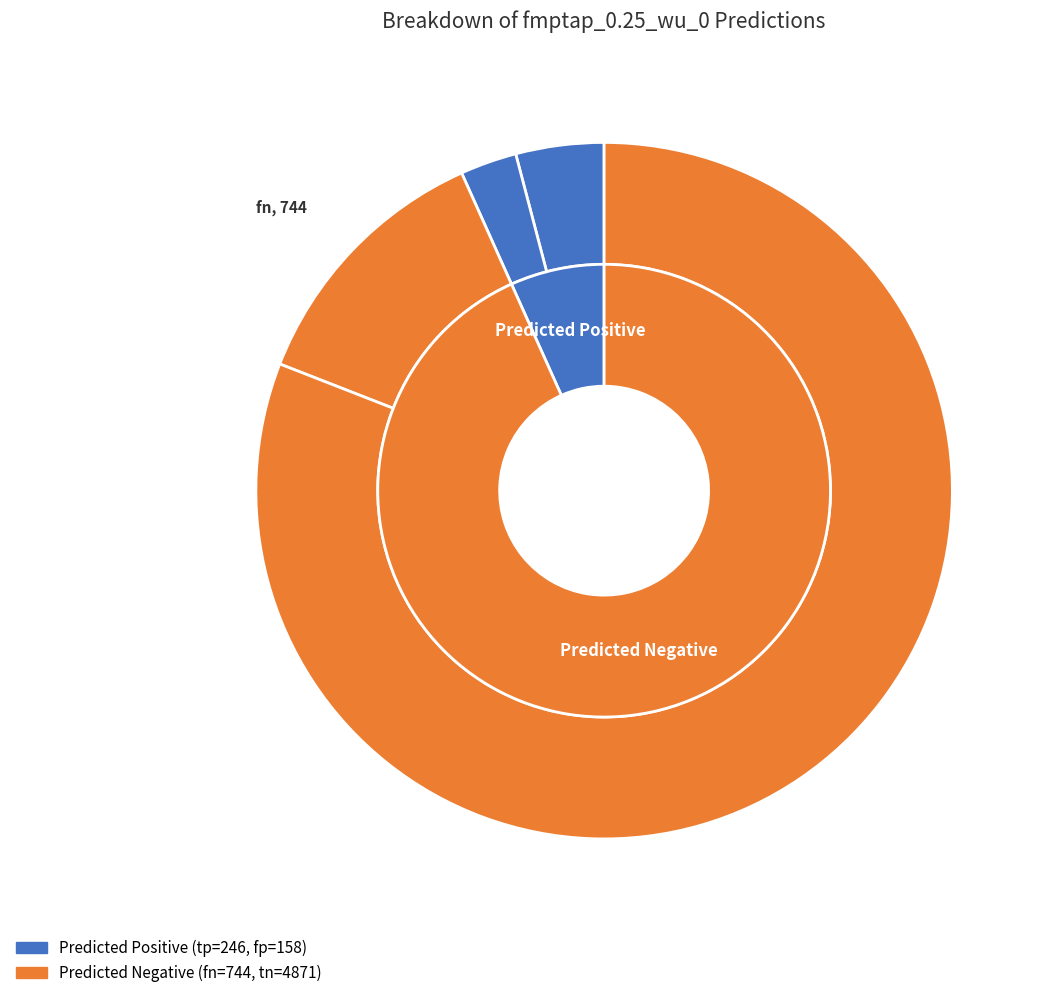

Which slice represents more than half of the pie?

tn